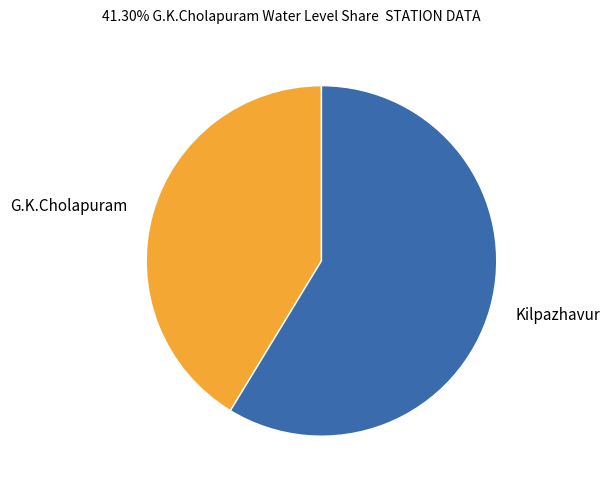

Combined, do G.K.Cholapuram and Kilpazhavur account for over 50%?

Yes